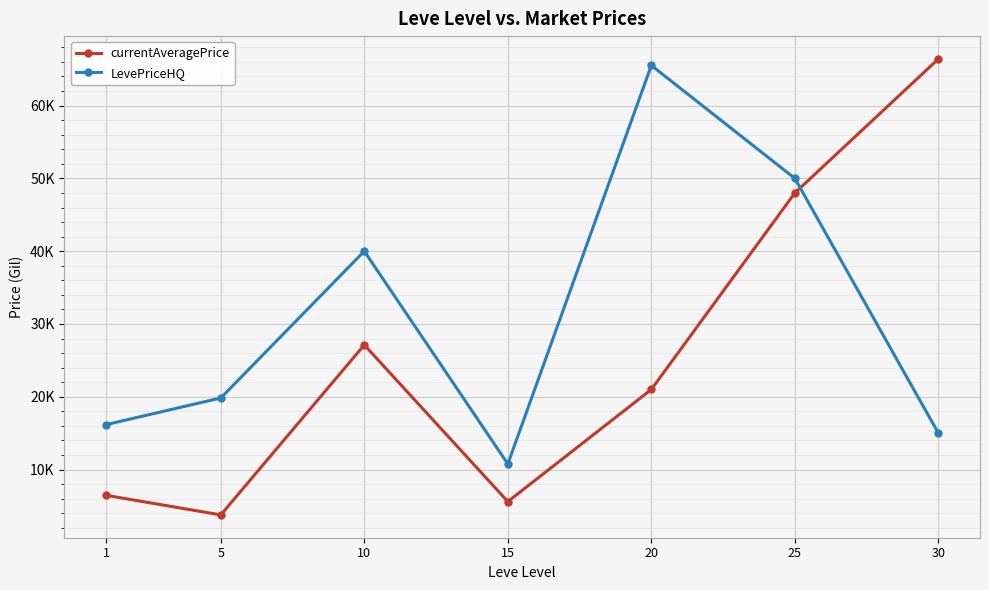

Does the chart display data point markers on the line(s)?

Yes